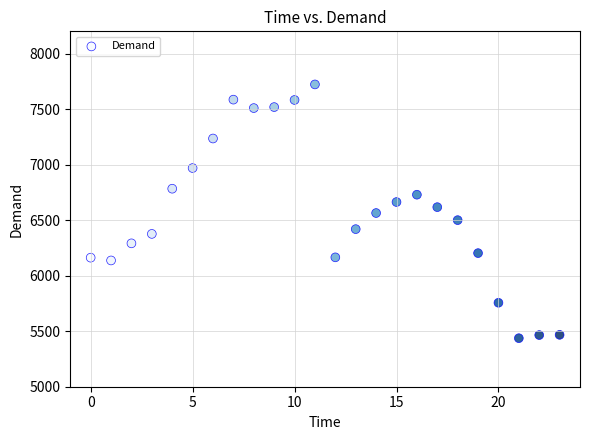

What is the range of Y values (max minus min)?

2285